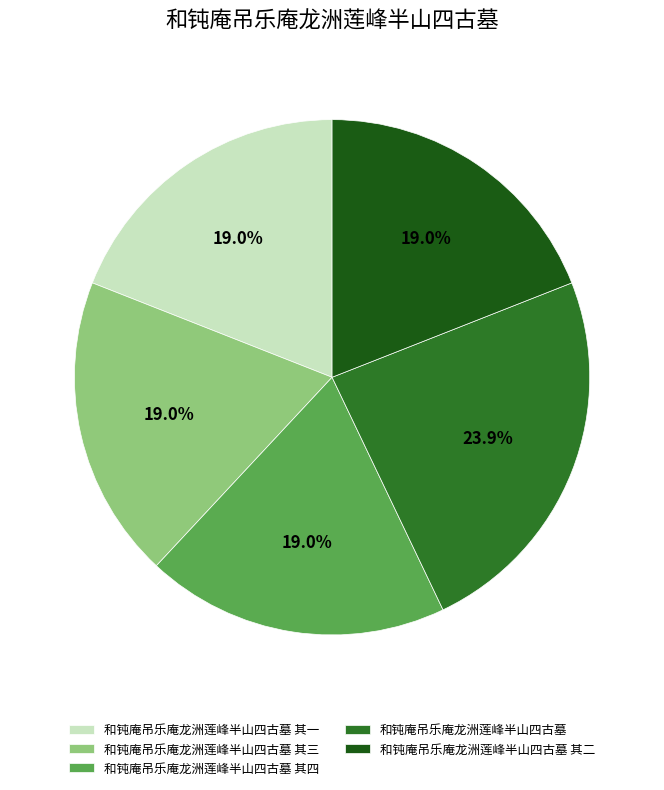

True or false: 和钝庵吊乐庵龙洲莲峰半山四古墓 其四 accounts for 7% of the total.

False